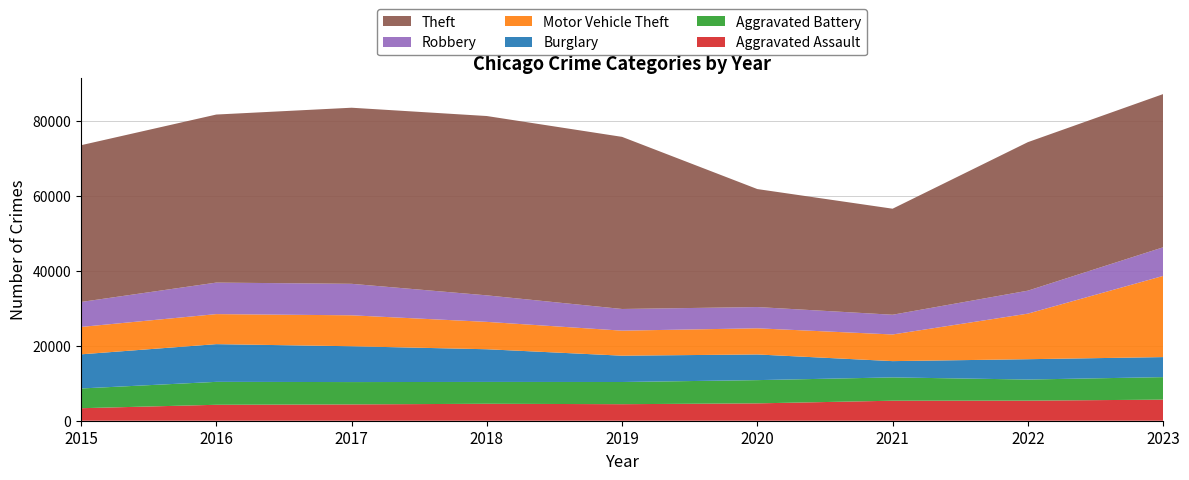

Reading left to right, what are all the values shown in this chart?

Aggravated Assault: 2015=3335	2016=4248	2017=4348	2018=4520	2019=4407	2020=4627	2021=5334	2022=5353	2023=5620
Aggravated Battery: 2015=5261	2016=6112	2017=5956	2018=5820	2019=5914	2020=6194	2021=6214	2022=5627	2023=6001
Burglary: 2015=9100	2016=10053	2017=9546	2018=8713	2019=7016	2020=6842	2021=4339	2022=5418	2023=5339
Motor Vehicle Theft: 2015=7303	2016=8005	2017=8250	2018=7297	2019=6673	2020=6974	2021=7102	2022=12146	2023=21639
Robbery: 2015=6655	2016=8402	2017=8395	2018=7068	2019=5776	2020=5664	2021=5262	2022=6125	2023=7631
Theft: 2015=41785	2016=44794	2017=46937	2018=47801	2019=45876	2020=31450	2021=28264	2022=39585	2023=40837